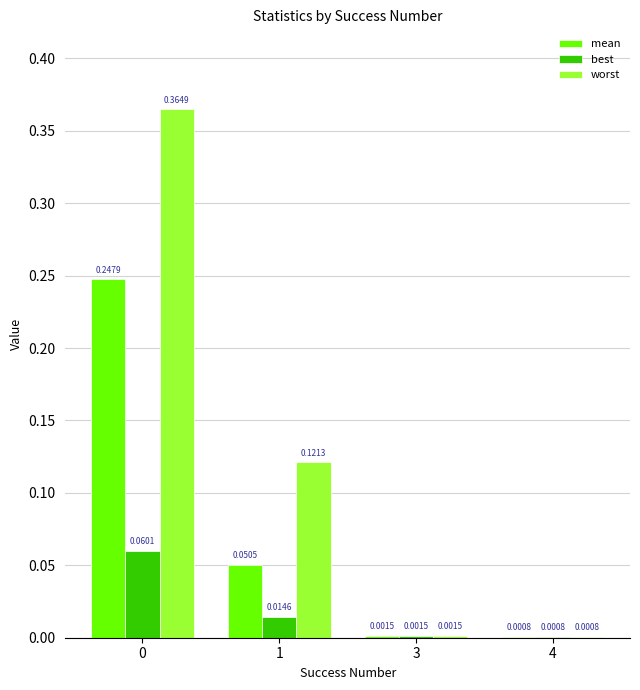

Where is best nearest to the value 0?

4